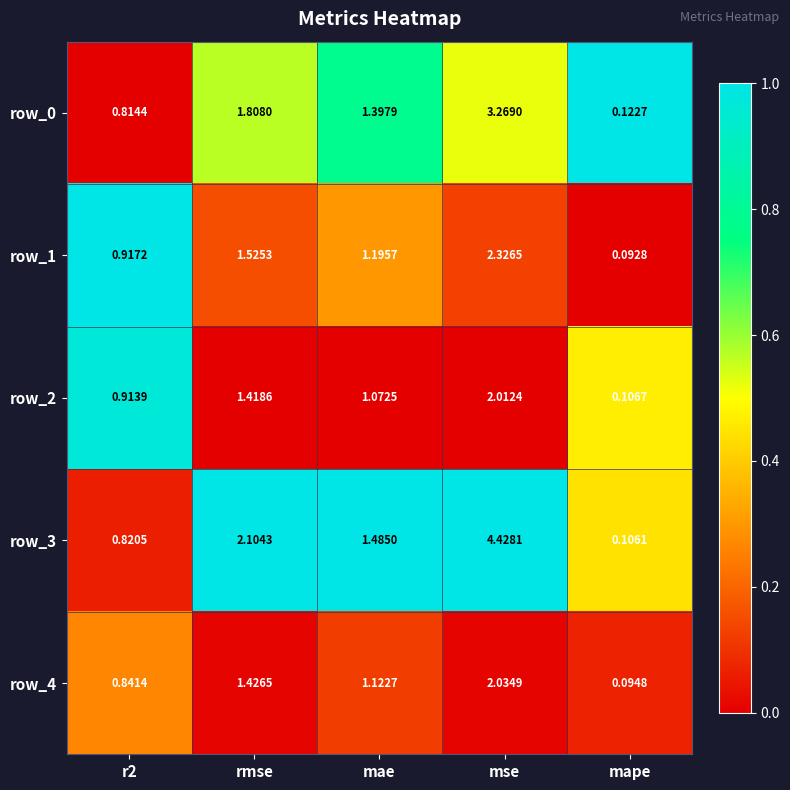

At which category does the chart reach its peak across all series?

mse